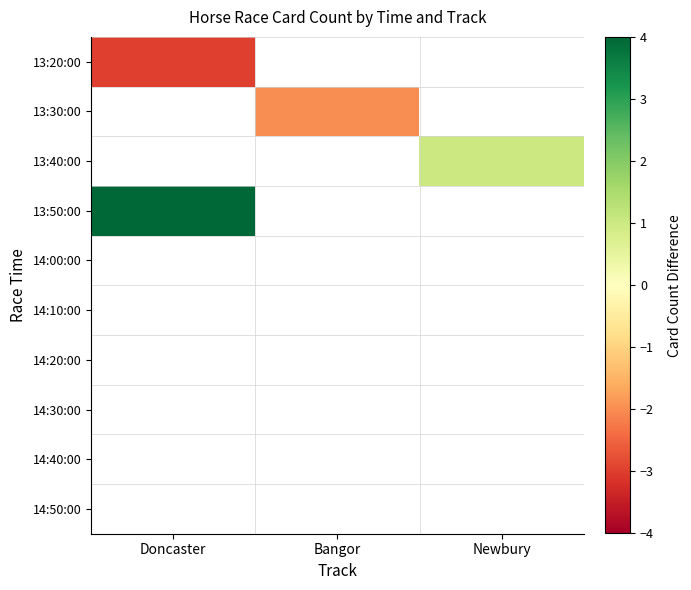

How many categories are shown in the chart?

3